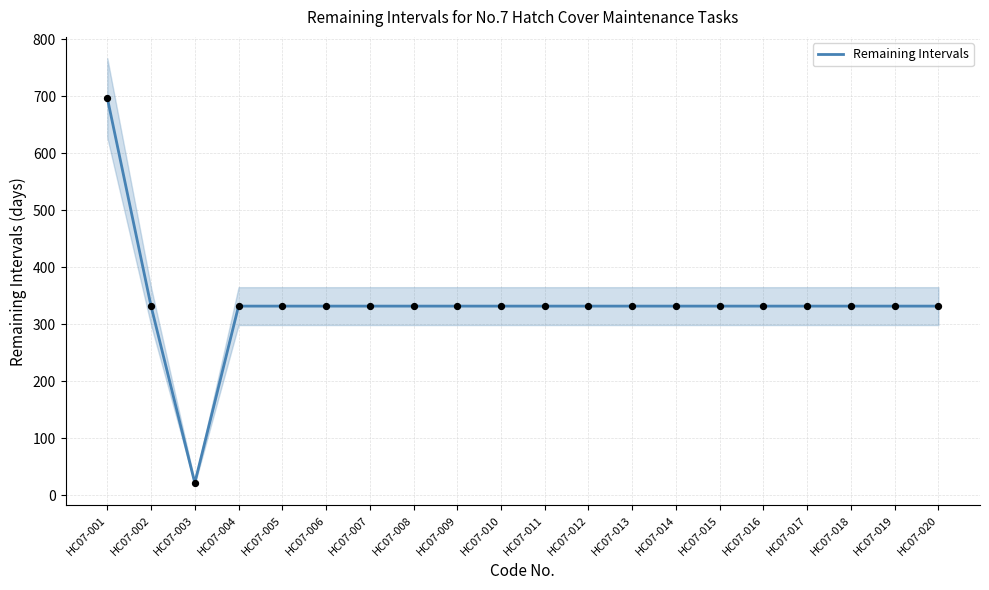

Which has a higher value, HC07-020 or HC07-008?

HC07-020